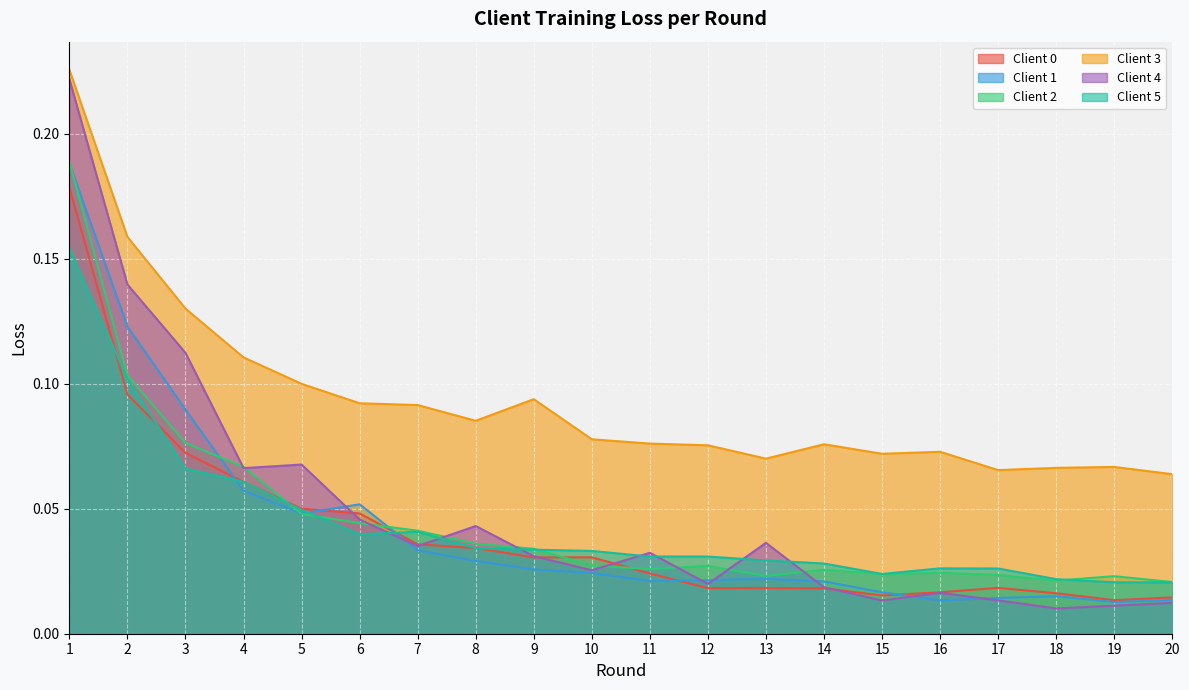

What is the spread (max minus min) of values at 11?

0.1